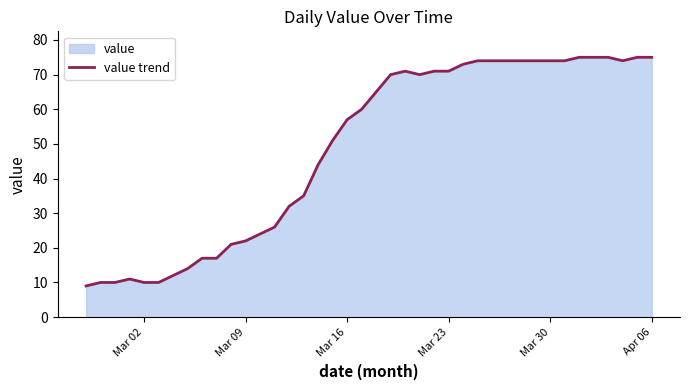

The value at Mar 30 is 14. True or false?

False